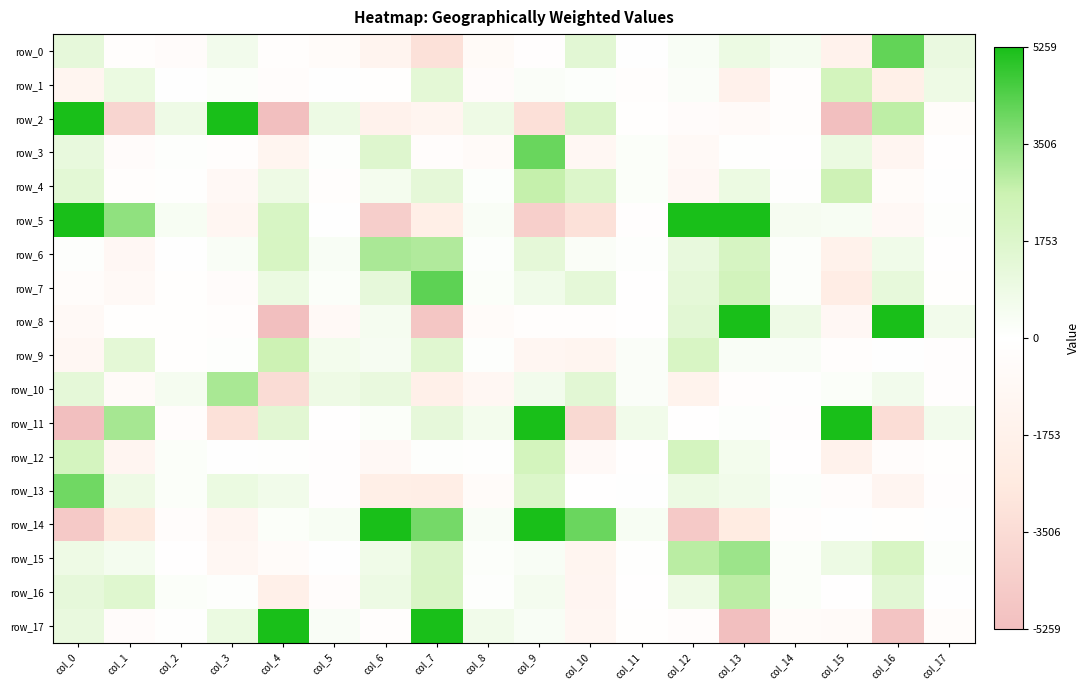

Reading left to right, extract all data points from this chart.

row_0: 1243.2	-174.2	-424.2	650.6	-173.6	-460.0	-1353.1	-3190.8	-598.9	-147.4	1471.5	14.8	327.9	955.4	549.4	-1589.2	4190.7	1061.6
row_1: -1228.7	1009.4	7.5	153.1	-335.1	8.5	-89.6	1395.5	-414.9	210.0	110.2	-199.8	236.6	-1682.7	-168.0	2248.5	-1921.3	867.2
row_2: 6811.2	-3907.0	839.9	7739.2	-5215.9	913.0	-1590.2	-1292.0	873.5	-3239.7	1863.0	-111.8	-410.0	-579.5	-252.3	-5266.7	2821.8	-353.0
row_3: 1148.6	-394.2	92.8	-204.5	-1236.6	63.8	1652.7	-274.1	-591.3	4072.8	-1011.1	192.5	-678.0	44.9	-68.9	995.1	-1186.8	-18.1
row_4: 1428.3	-239.9	59.3	-837.0	869.9	-192.1	561.5	1295.8	103.0	2717.6	1793.9	172.9	-920.7	969.6	58.3	2485.6	-498.4	1.1
row_5: 7694.1	3506.2	382.1	-1051.5	2020.7	16.5	-4310.9	-2016.2	281.1	-4249.6	-3152.9	-159.7	7475.5	5639.0	463.8	410.6	-810.6	100.2
row_6: 77.2	-934.1	5.6	277.6	2046.0	343.1	3105.6	3006.4	125.1	1310.5	265.3	98.8	1148.0	2093.4	144.6	-1630.6	728.1	-62.8
row_7: -370.5	-778.8	-83.4	-407.3	998.5	176.4	1251.8	4251.4	177.0	727.0	1295.3	-29.0	1334.0	2285.6	148.8	-2237.4	1205.5	-93.4
row_8: -759.6	-121.8	-90.0	-177.3	-6171.2	-689.5	483.5	-4793.3	-470.5	-258.4	-223.3	-25.6	1477.9	9583.5	829.7	-923.7	8902.7	662.8
row_9: -994.7	1395.7	-112.3	71.8	2558.6	590.9	448.9	1591.3	82.1	-1105.6	-1240.6	208.8	2007.2	279.3	267.4	-256.5	12.1	-141.0
row_10: 1334.0	-556.2	478.6	3132.9	-3459.1	865.6	1092.3	-1863.9	-999.5	653.1	1478.0	234.5	-1462.0	-226.1	51.6	187.3	628.8	-135.9
row_11: -5426.0	3166.4	-304.3	-3184.0	1487.0	-23.7	169.1	1243.1	576.6	8050.4	-3677.9	718.6	-9.5	134.5	-138.6	6507.9	-3427.4	639.2
row_12: 2194.9	-1167.4	171.6	34.1	49.3	-126.0	-828.3	68.4	57.3	2240.8	-662.4	-5.4	2193.0	593.0	-16.2	-1552.1	-336.1	-111.2
row_13: 3974.5	869.1	203.4	1013.0	695.2	-140.9	-2041.0	-2099.1	-491.3	1830.5	-80.3	12.5	961.9	682.2	118.4	-296.4	-1159.0	-137.9
row_14: -4624.2	-2632.4	-285.9	-1174.2	202.6	391.5	6511.6	3885.2	303.5	7745.3	4063.6	403.5	-4627.2	-2421.2	-196.9	11.1	-98.1	25.5
row_15: 872.5	514.6	-40.4	-1023.5	-450.3	36.9	776.4	1910.9	154.5	314.2	-1274.5	59.4	2888.6	3324.4	184.8	894.5	2004.1	122.4
row_16: 1264.7	1624.5	180.6	91.7	-1887.1	-345.0	922.5	1937.6	91.6	526.2	-1178.2	-31.5	877.0	2842.9	189.7	-66.2	1440.9	12.8
row_17: 1090.5	-400.4	46.2	994.1	7112.5	287.7	-187.4	7933.2	699.0	341.3	-1095.9	-83.1	-311.6	-6496.3	-446.7	-534.0	-4921.5	-361.8